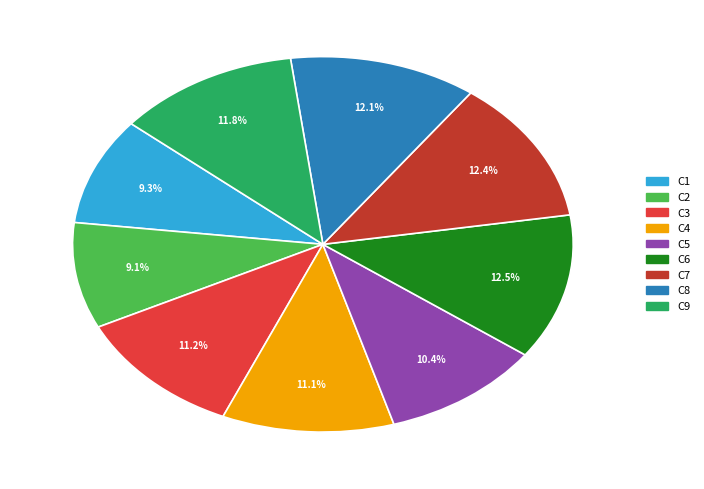

What percentage is NOT represented by C2?

90.9%